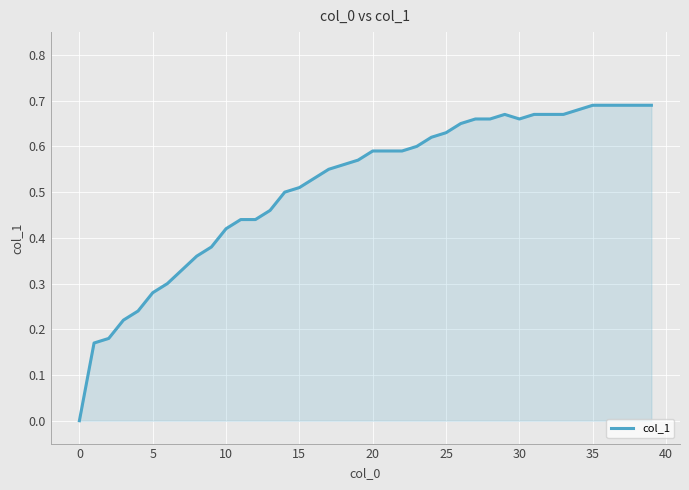

How many points are higher than both their immediate neighbors (excluding endpoints)?

1